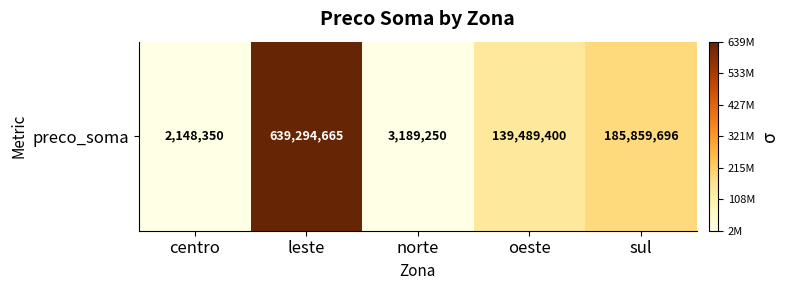

How many distinct data groups are displayed?

1